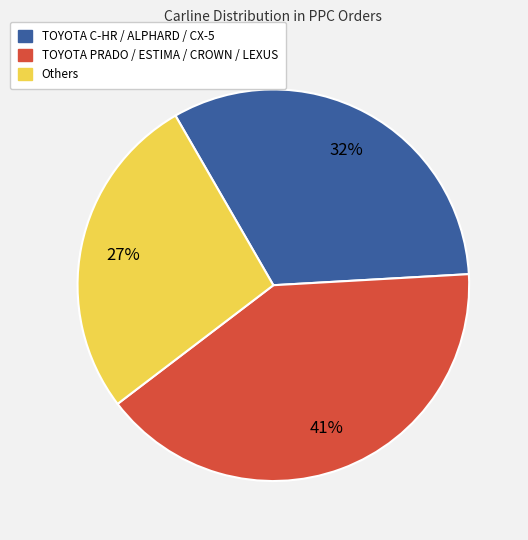

Is there any slice that represents more than half of the pie?

No